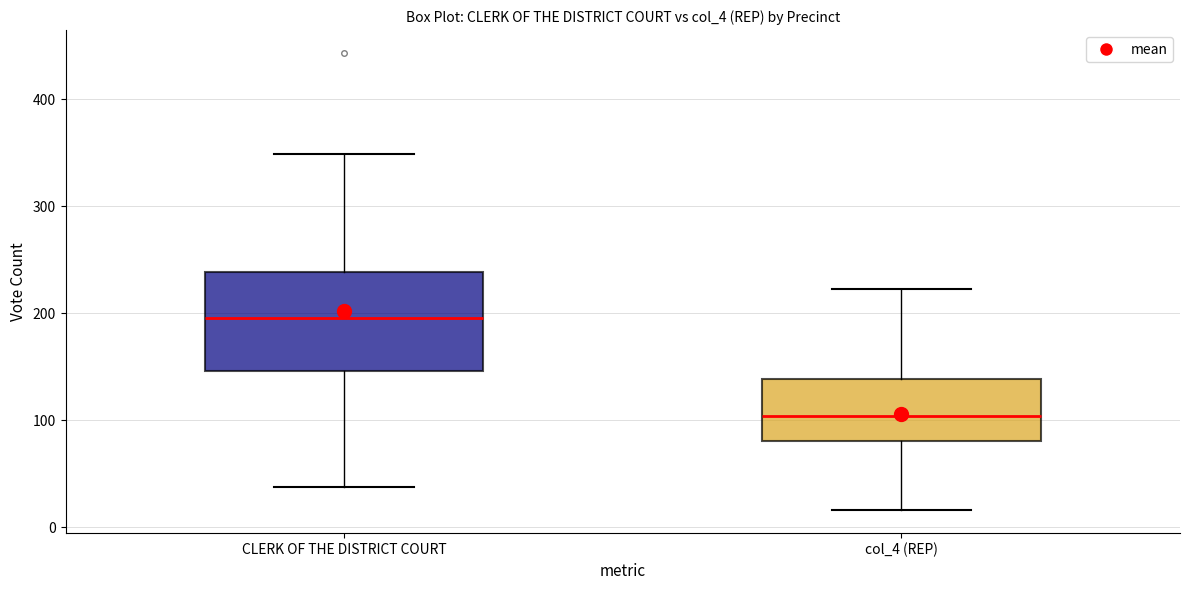

Which box is the tallest, from its lower edge to its upper edge?

CLERK OF THE DISTRICT COURT